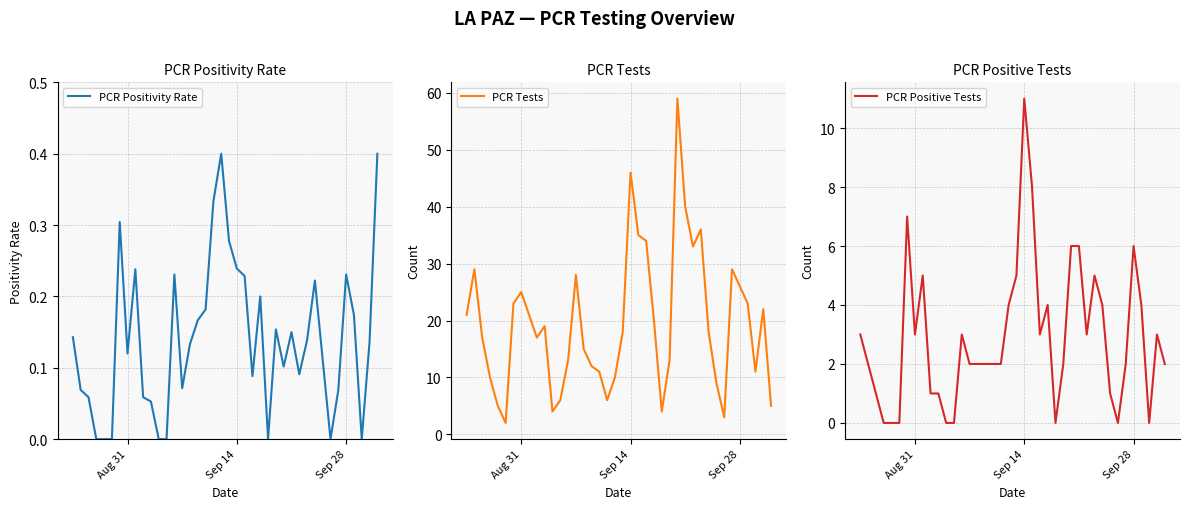

True or false: PCR Tests has a value of 5.9 at Sep 28.

False